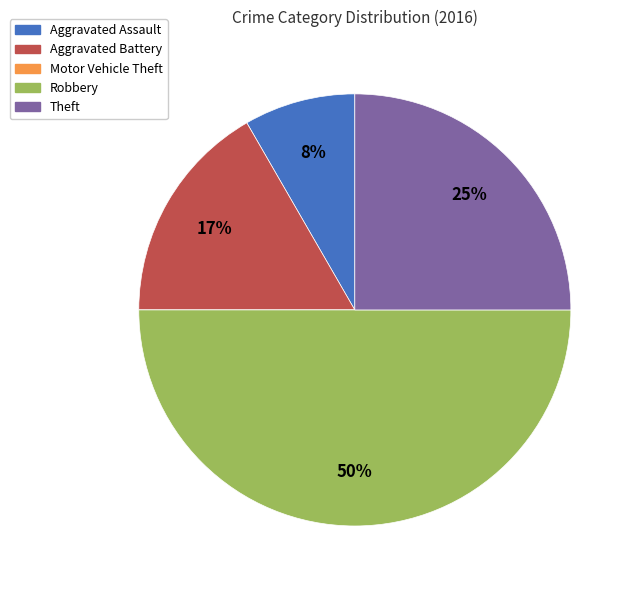

Does Aggravated Assault represent more than half of the total?

No